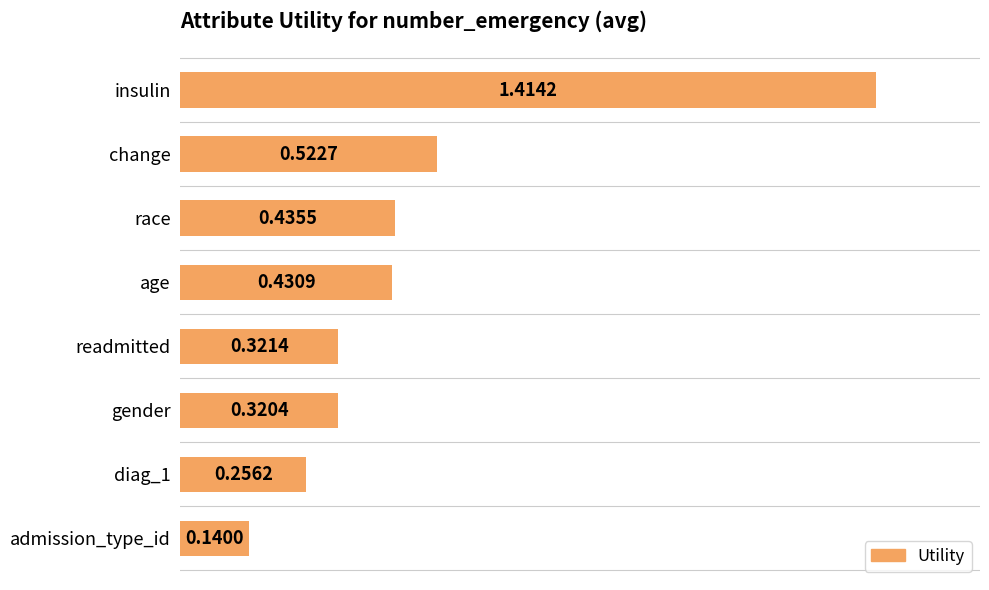

Rank the categories by value from lowest to highest.

admission_type_id, diag_1, gender, readmitted, age, race, change, insulin